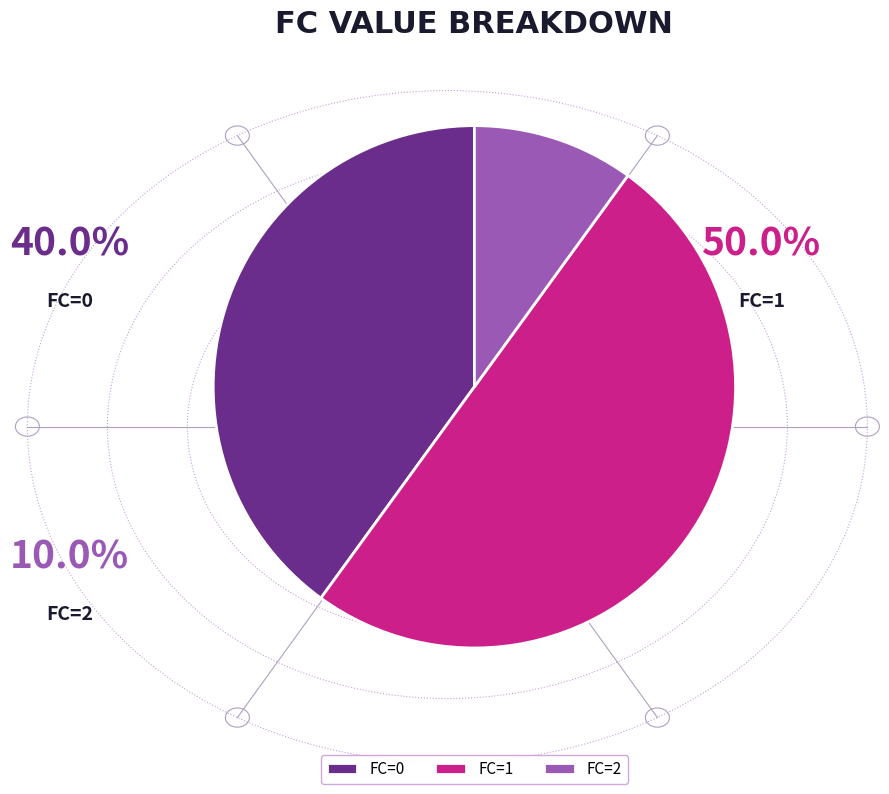

Which category has the smallest portion of the pie?

FC=2